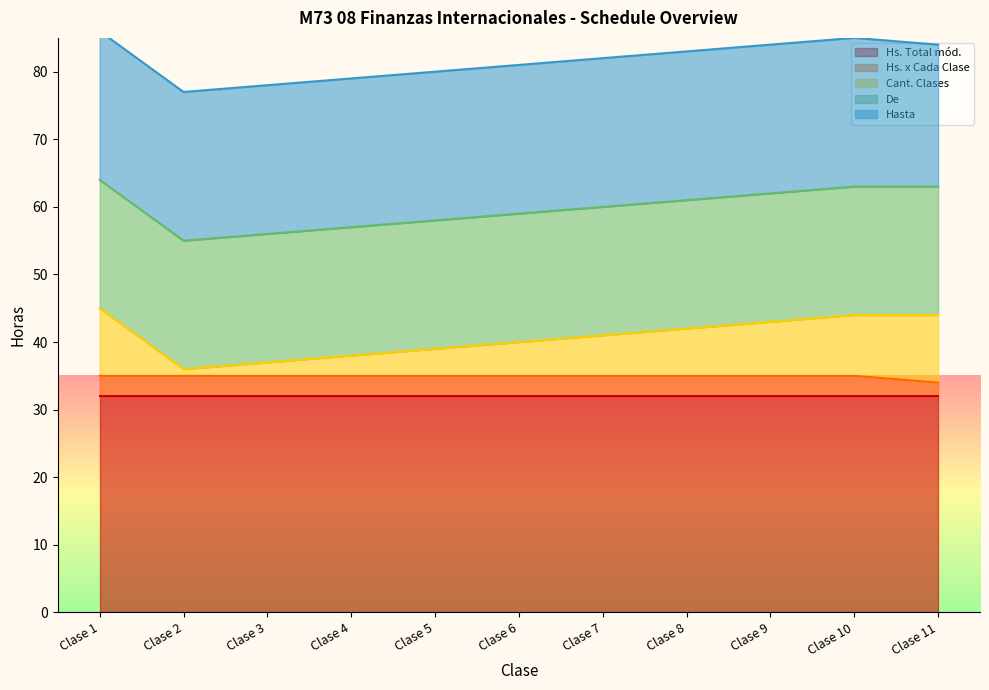

Is the value of De at Clase 6 greater than the value of Cant. Clases at Clase 10?

Yes